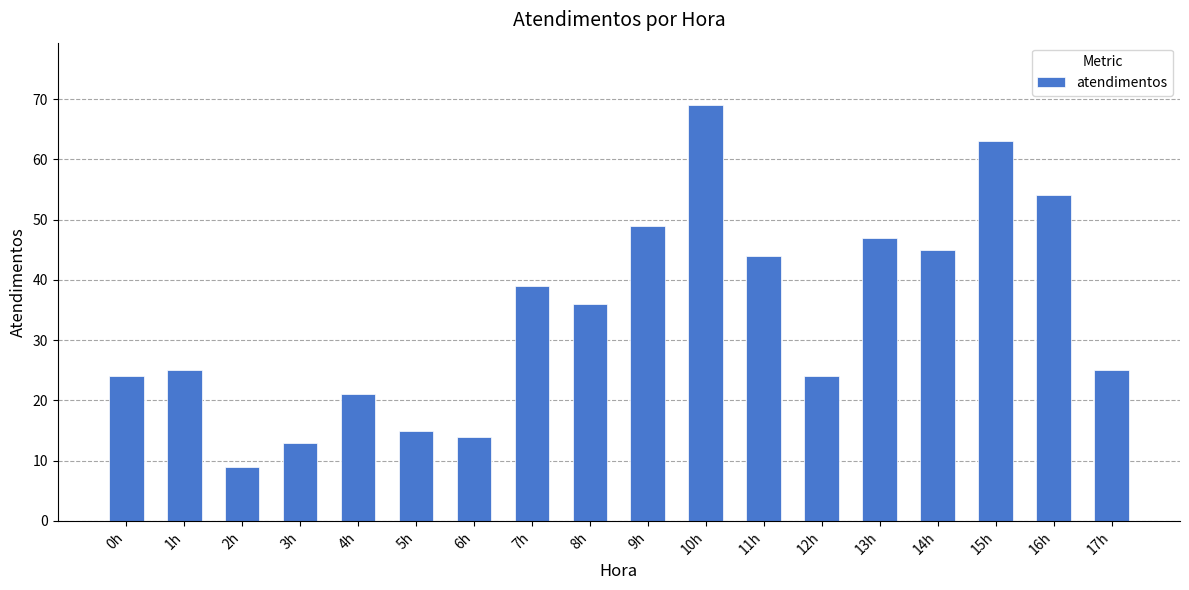

What position from the left is 15h?

16